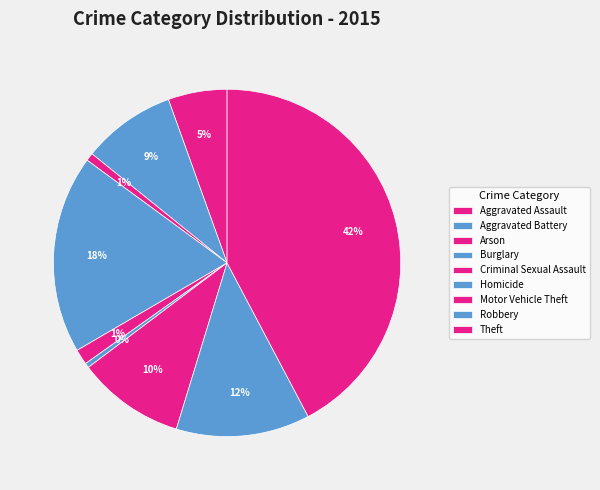

How many segments does this pie chart have?

9